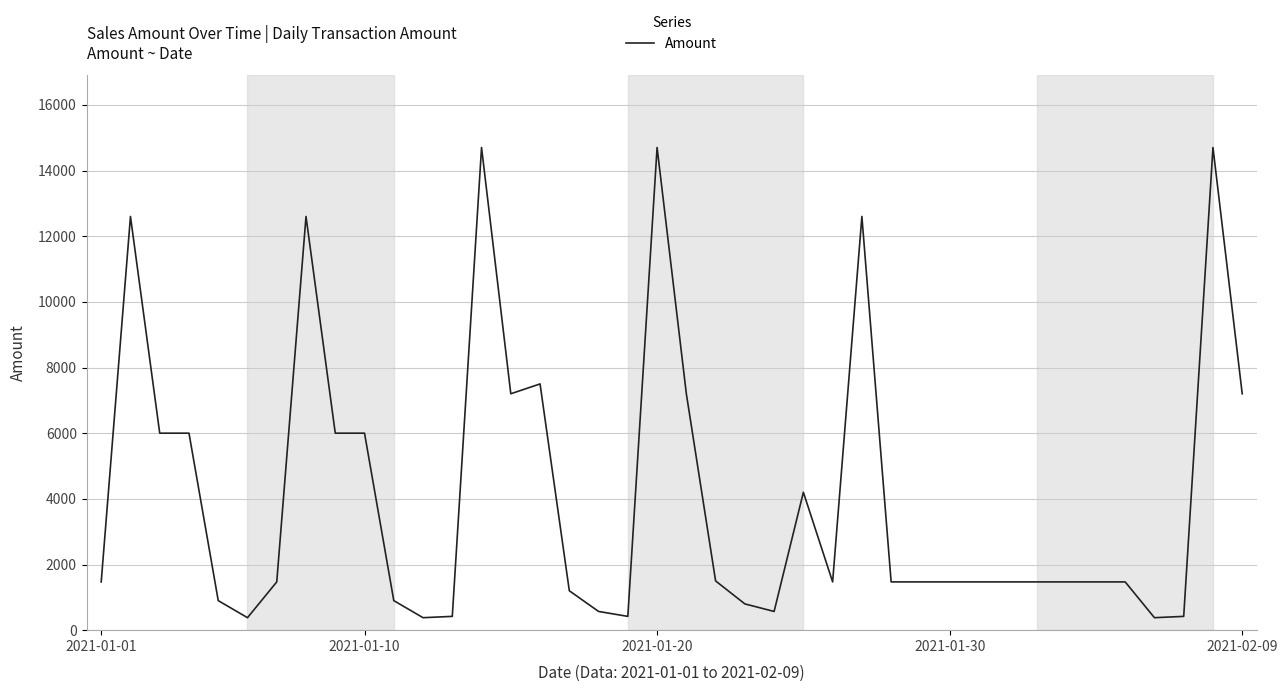

What is the minimum value shown in the chart?

380